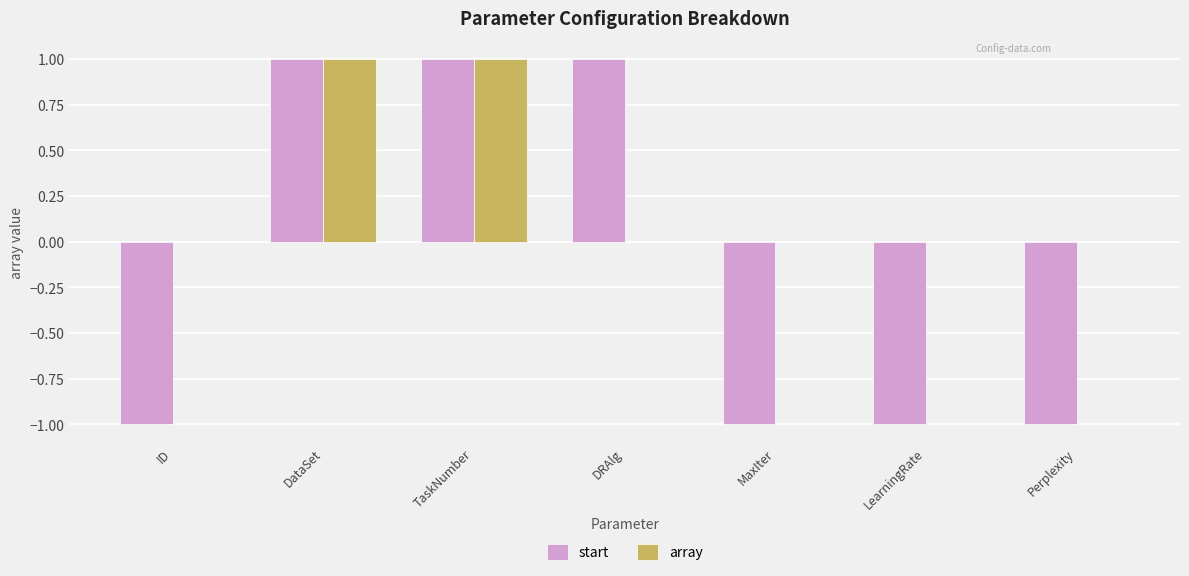

Which series has the largest total across all categories?

array